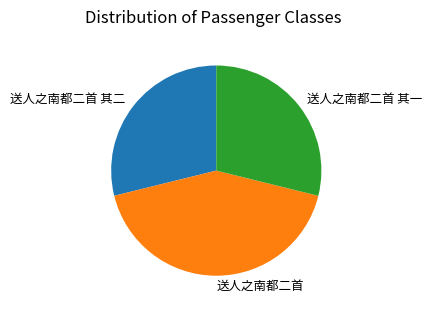

Which has a higher value, 送人之南都二首 其一 or 送人之南都二首?

送人之南都二首